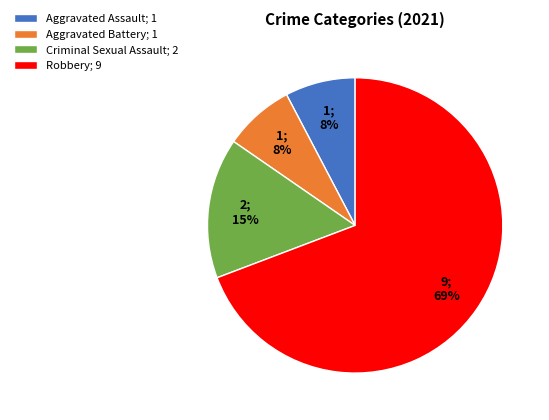

To the nearest percent, what portion does Criminal Sexual Assault; 2 represent?

15%